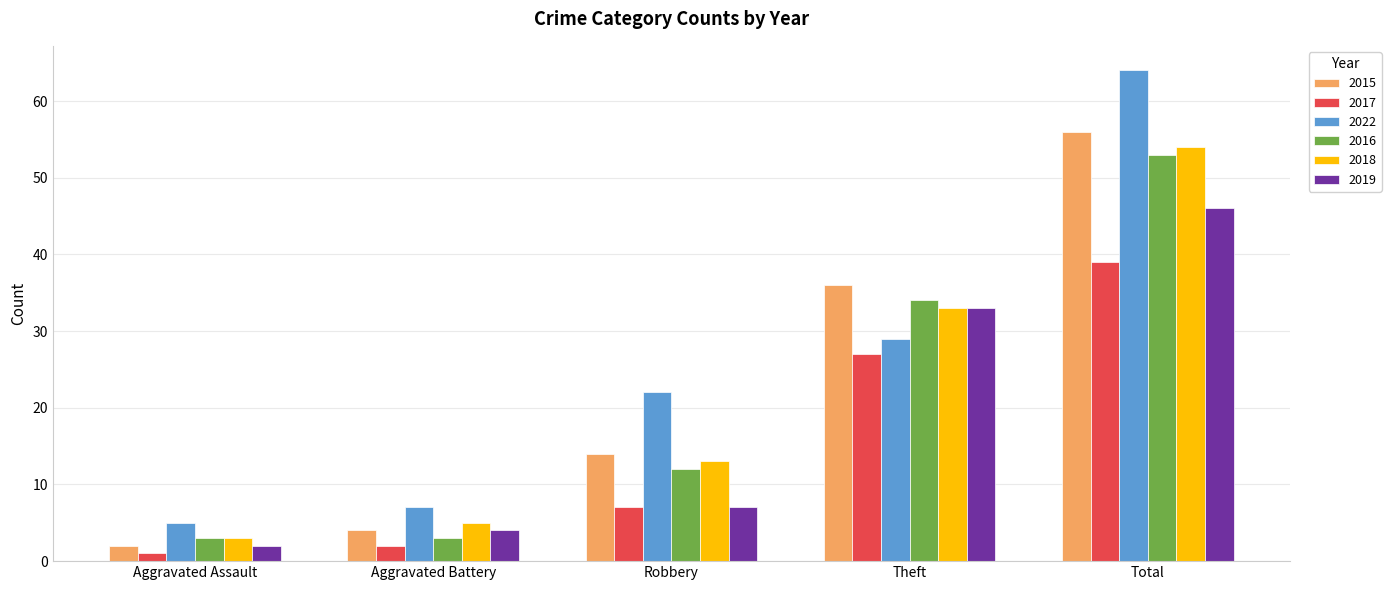

What is the difference between the 2017 values at Aggravated Assault and Aggravated Battery?

1